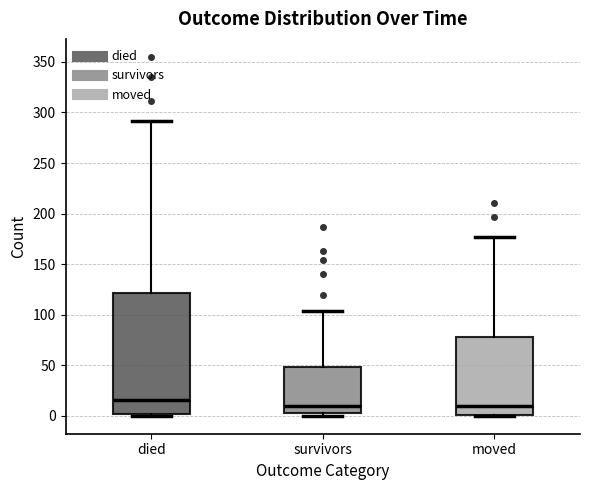

Comparing the boxes themselves (not the whiskers), which one is the tallest?

died